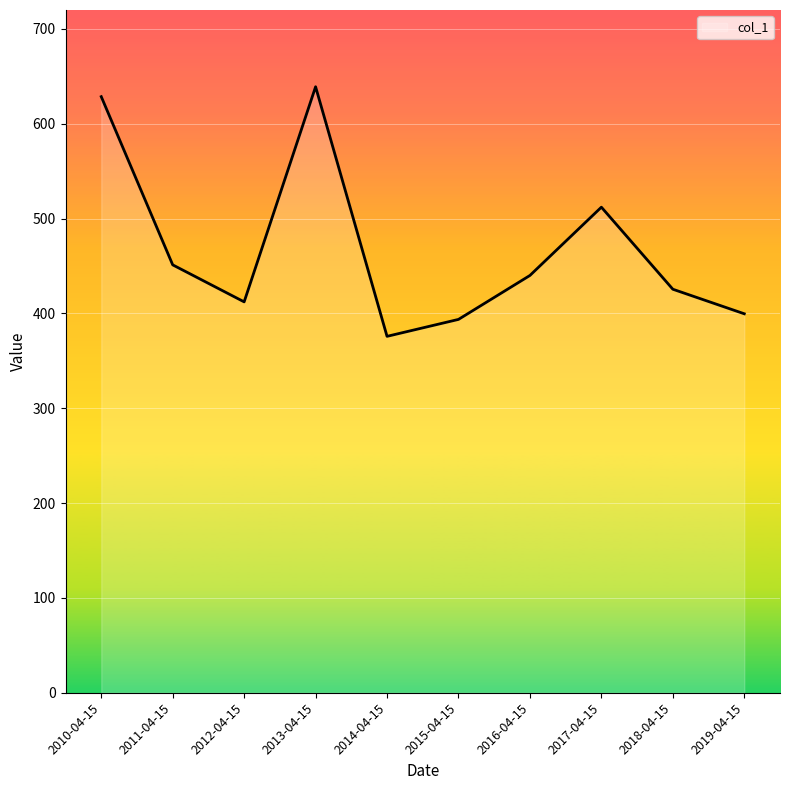

Approximately how many times larger is the value at 2013-04-15 compared to 2018-04-15?

1.5